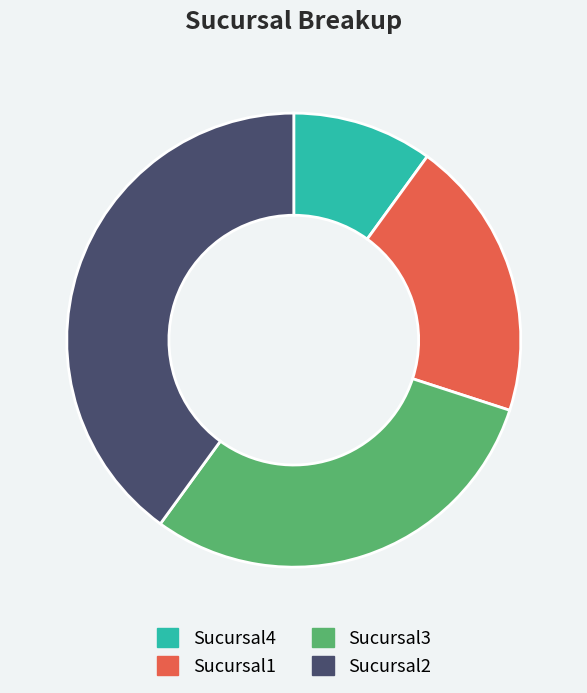

What is the smallest slice in the pie chart?

Sucursal4